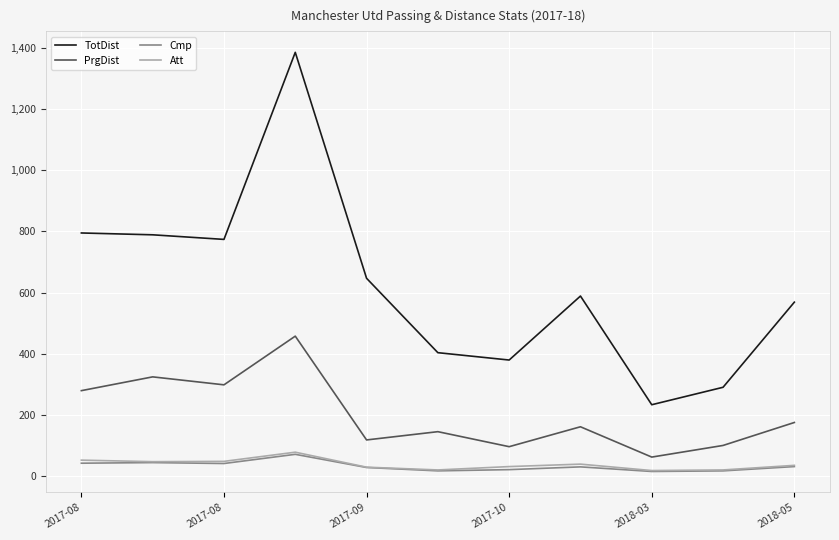

Which series has the largest total across all categories?

TotDist